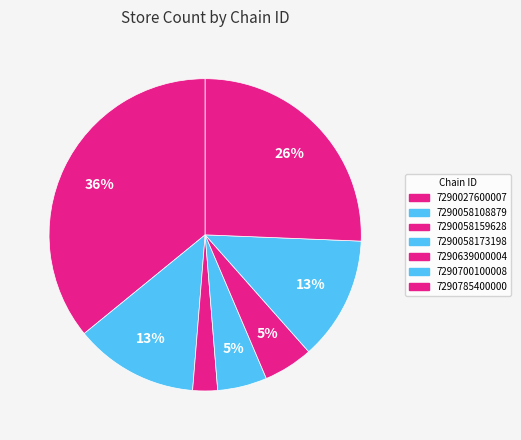

Rank the categories by value from highest to lowest.

7290027600007, 7290785400000, 7290058108879, 7290700100008, 7290058173198, 7290639000004, 7290058159628